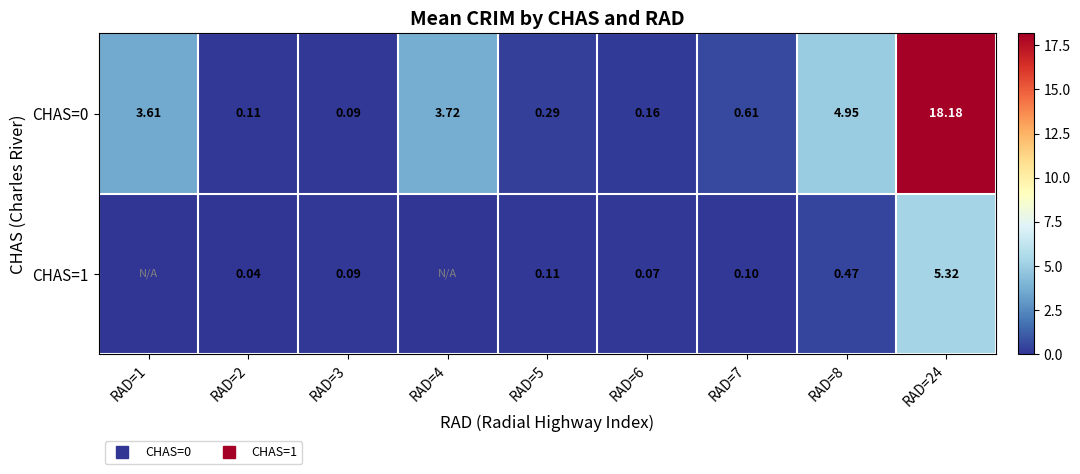

Rank the series by their maximum value, from lowest to highest.

CHAS=1, CHAS=0